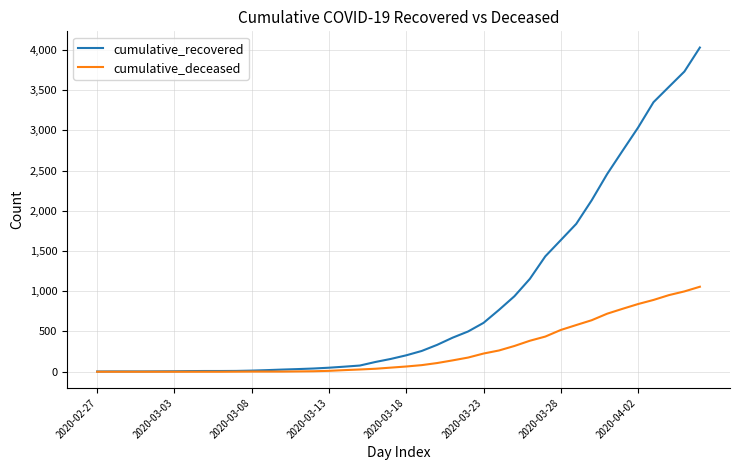

How many distinct data groups are displayed?

2